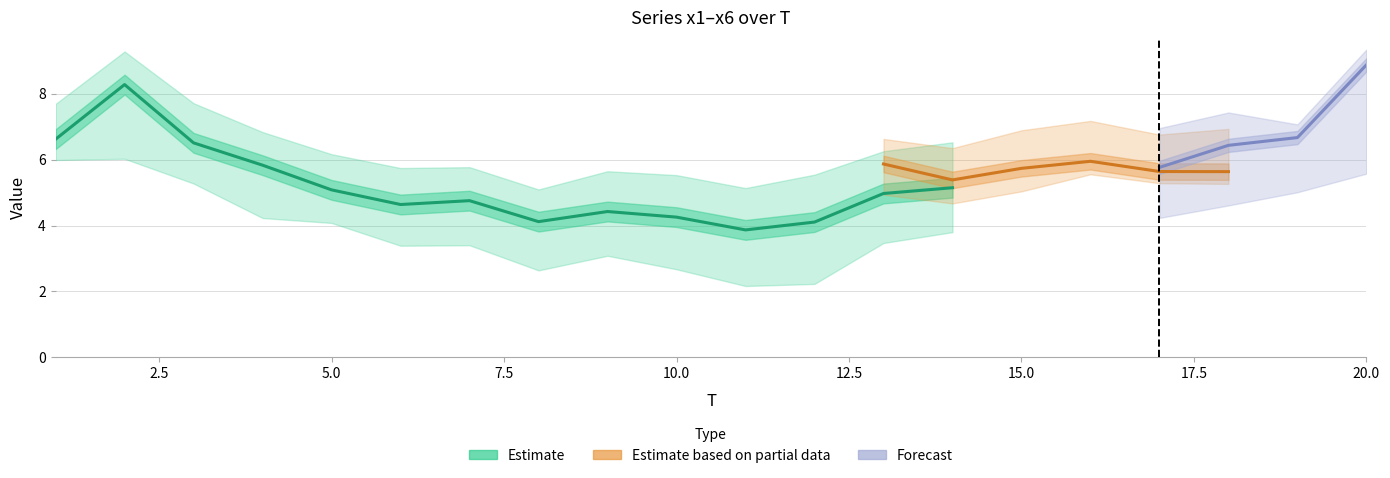

How many values in the x6 series exceed 5?

10